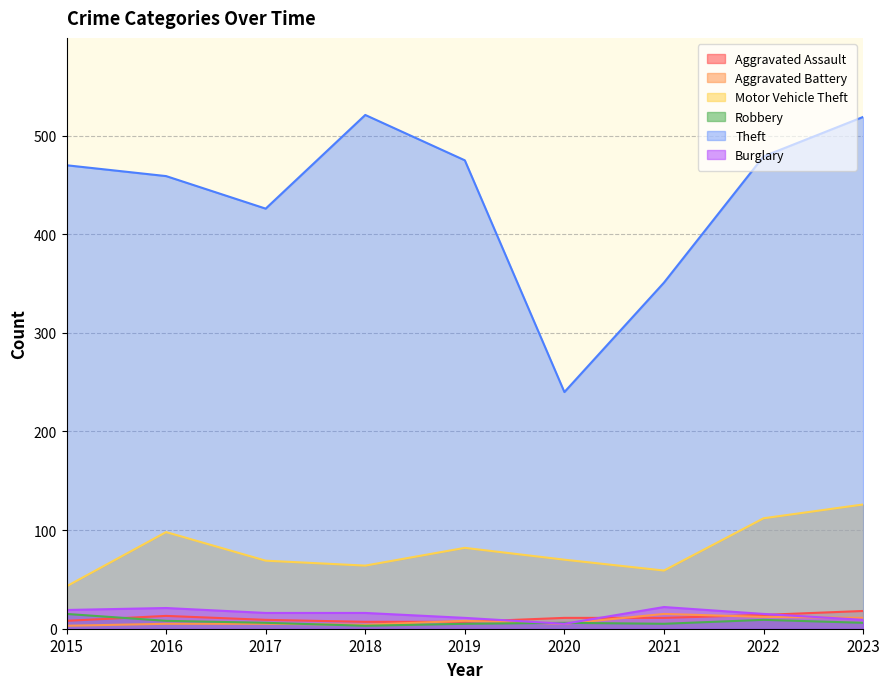

How many interior local peaks does the Burglary series have?

2